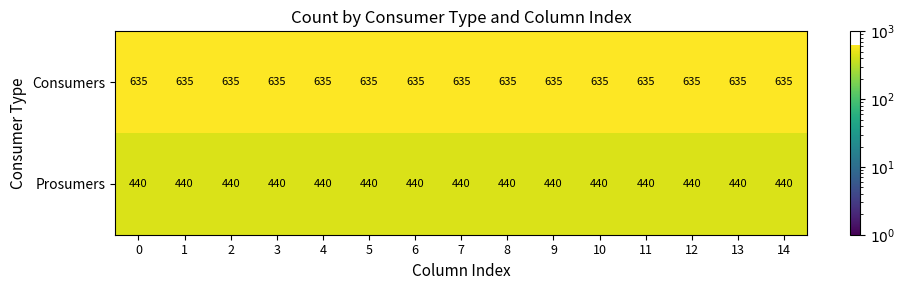

What is the spread (max minus min) of values at 4?

195